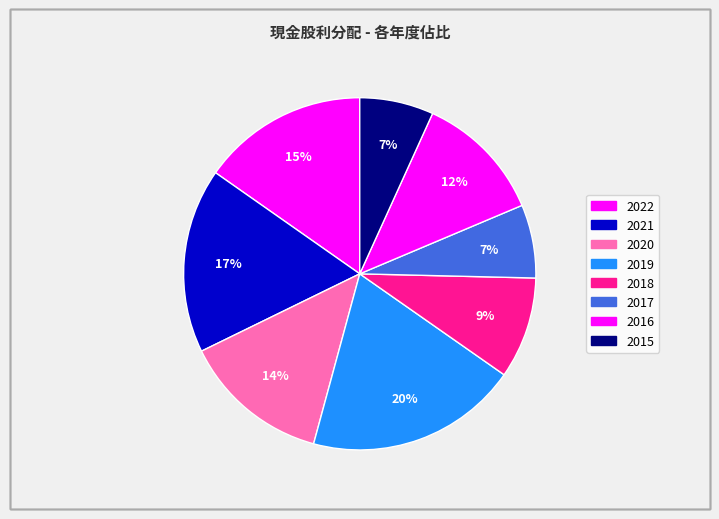

Approximately how many times larger is the value at 2017 compared to 2022?

0.4